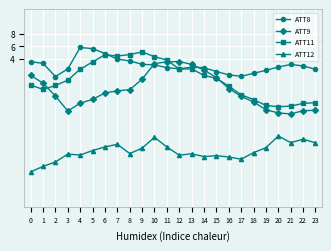

Is the value of ATT11 at 11 greater than the value of ATT9 at 1?

Yes